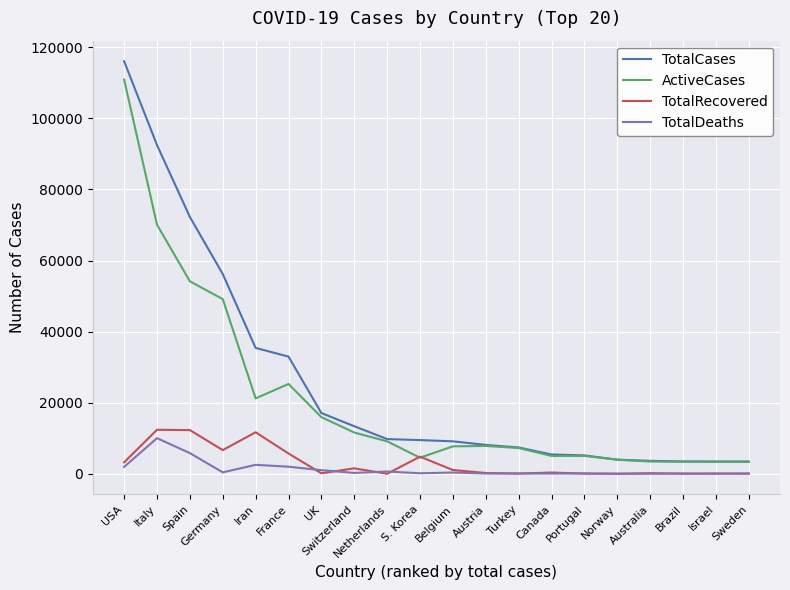

What is the sum of all ActiveCases values?

422225